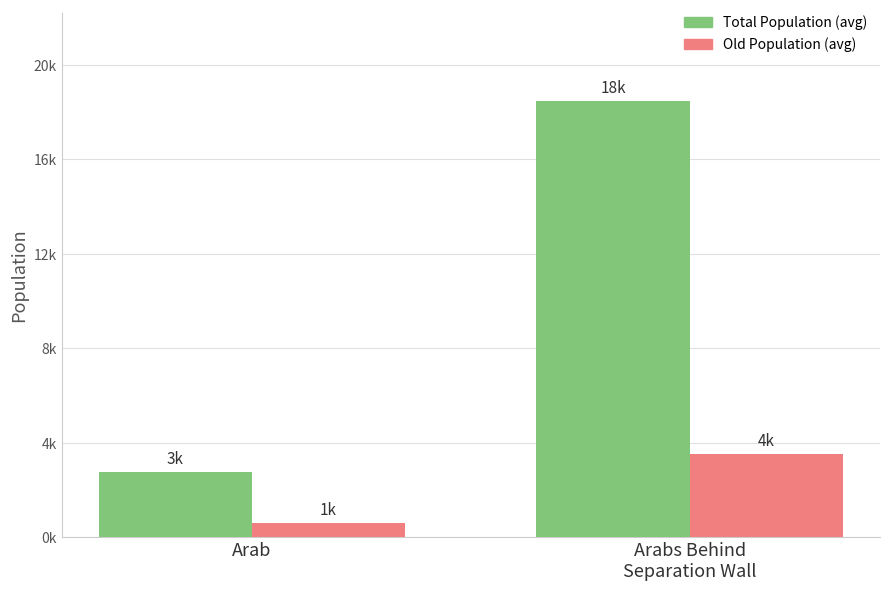

What is the difference between the Total Population (avg) values at Arab and Arabs Behind
Separation Wall?

15705.2